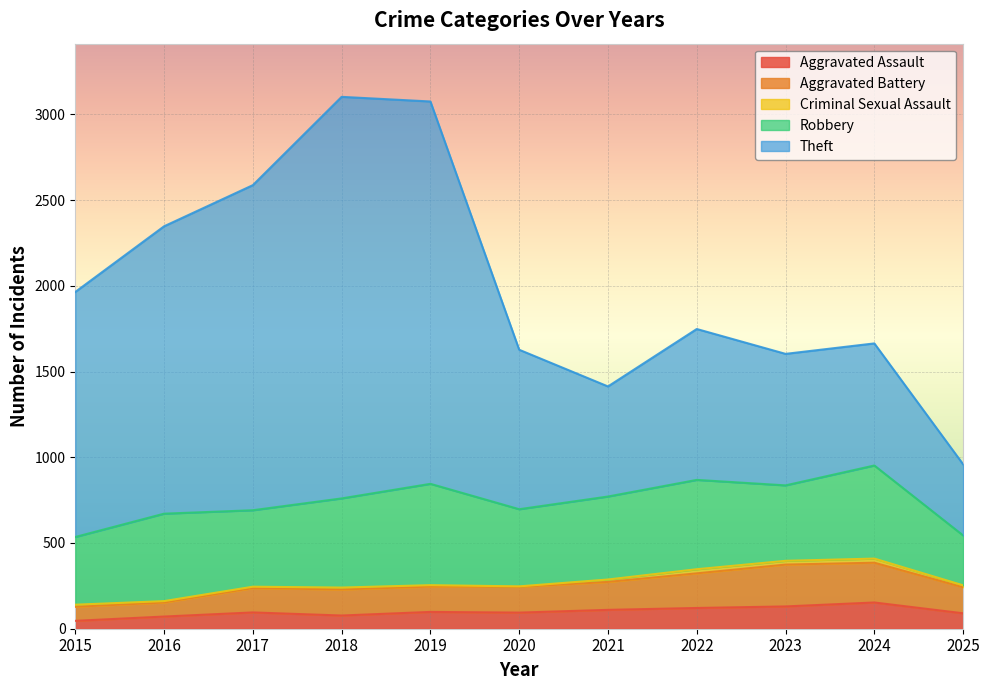

What is the difference between the highest and lowest values at 2023?

1473